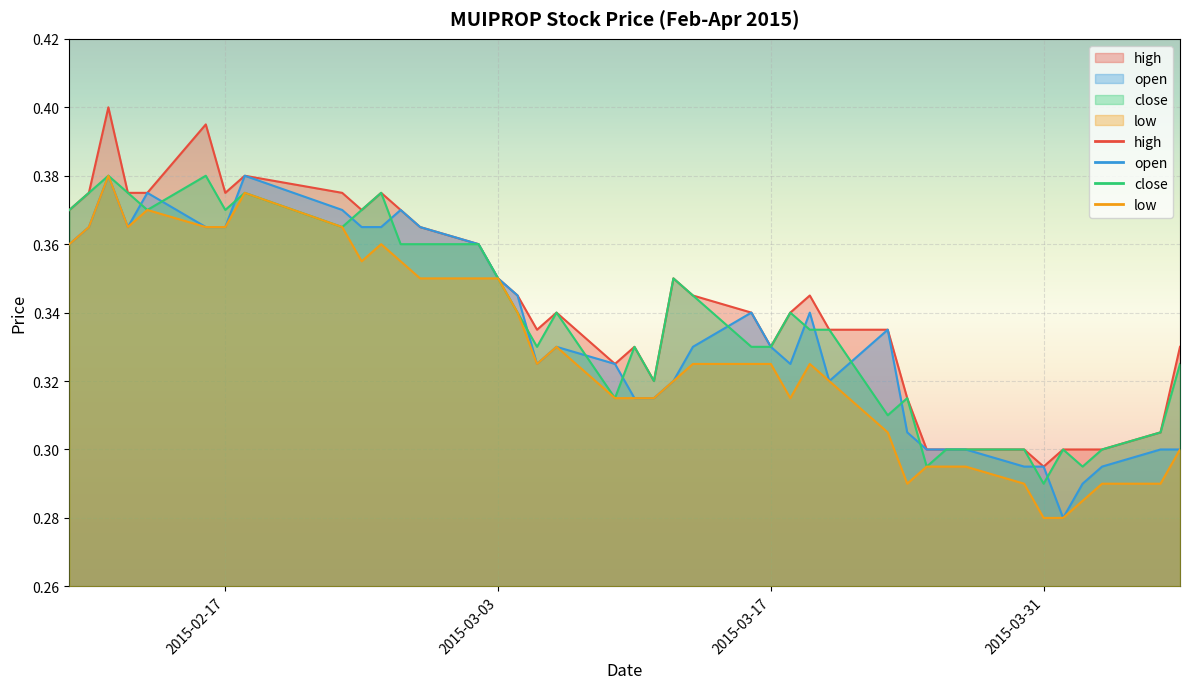

At which category does the chart reach its peak across all series?

2015-02-11